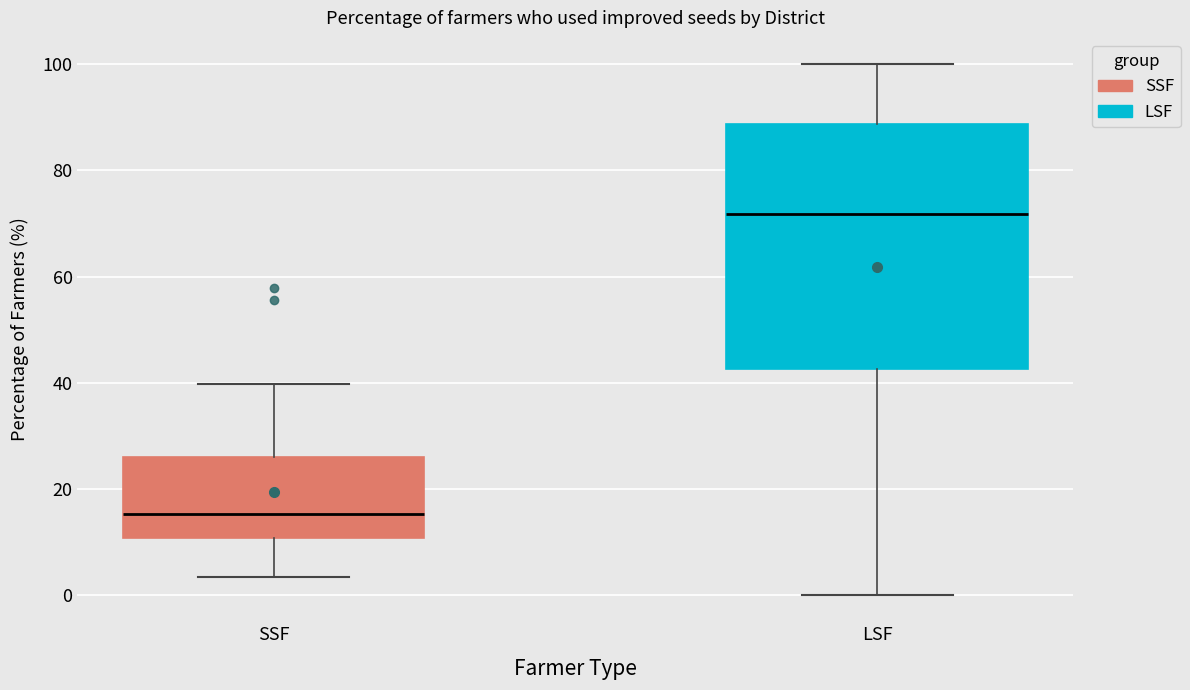

Reading left to right, transcribe this box plot: for each box, give where its median line is, the range the box spans, and where its two whiskers end, as read against the y-axis. The values are not printed on the chart, so give them approximately, as read against the axis.

SSF: median 16, box 10 to 26, whiskers 4 to 40
LSF: median 72, box 42 to 88, whiskers 0 to 100